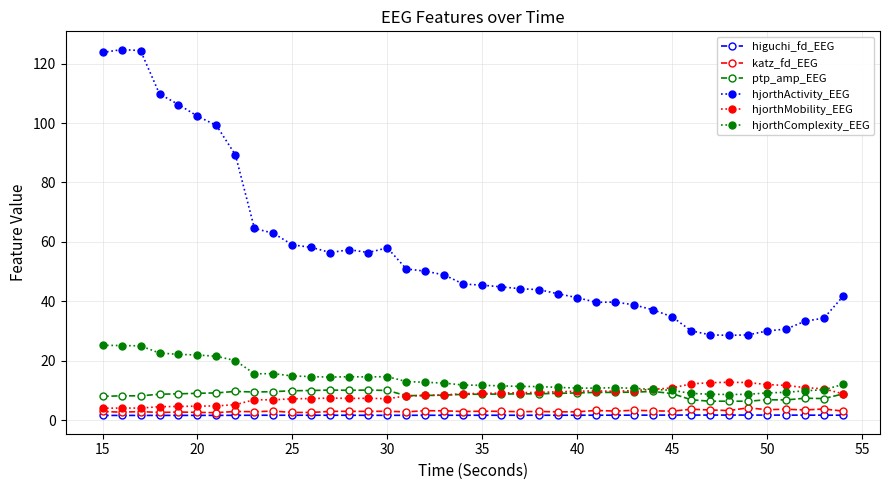

What is the value of the hjorthMobility_EEG point at the 40th from the left?

8.9